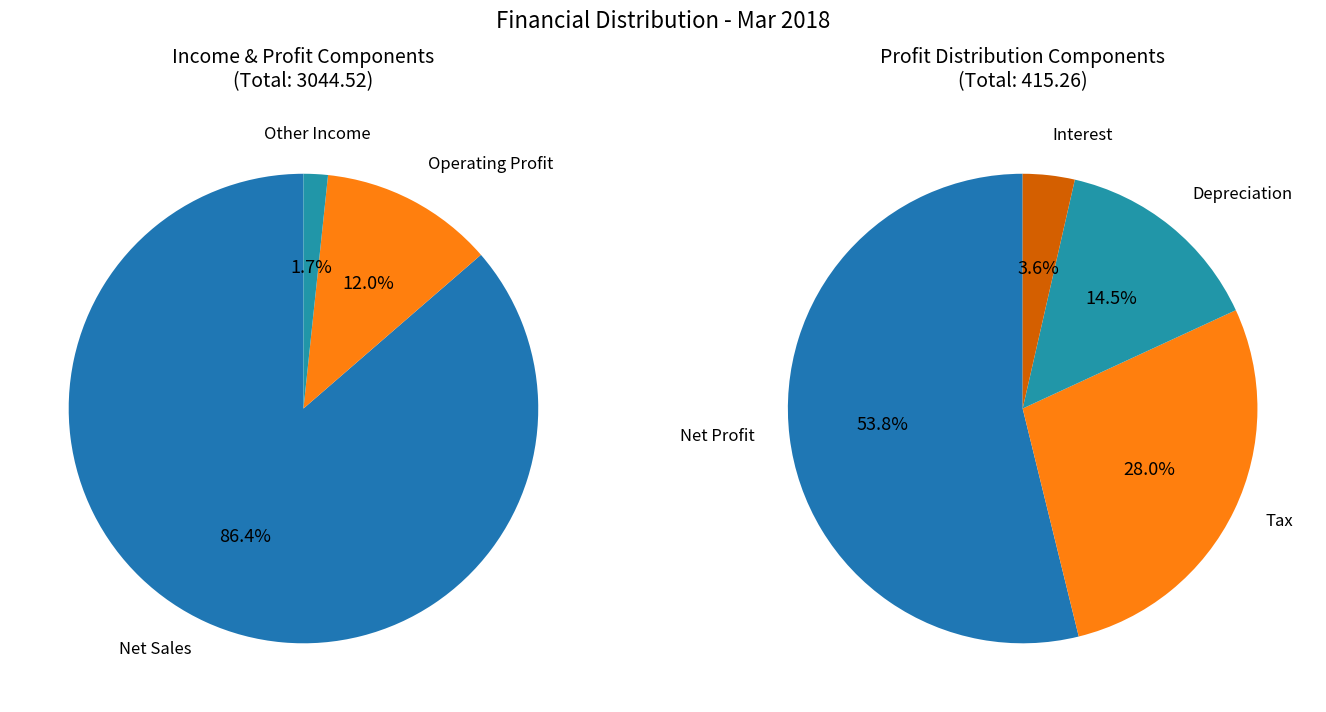

Is it true that Net Sales is 77% of the pie?

False